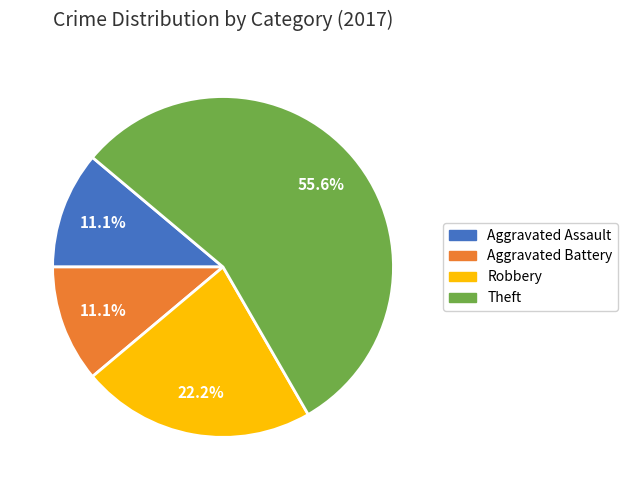

Is Robbery the majority of the pie?

No